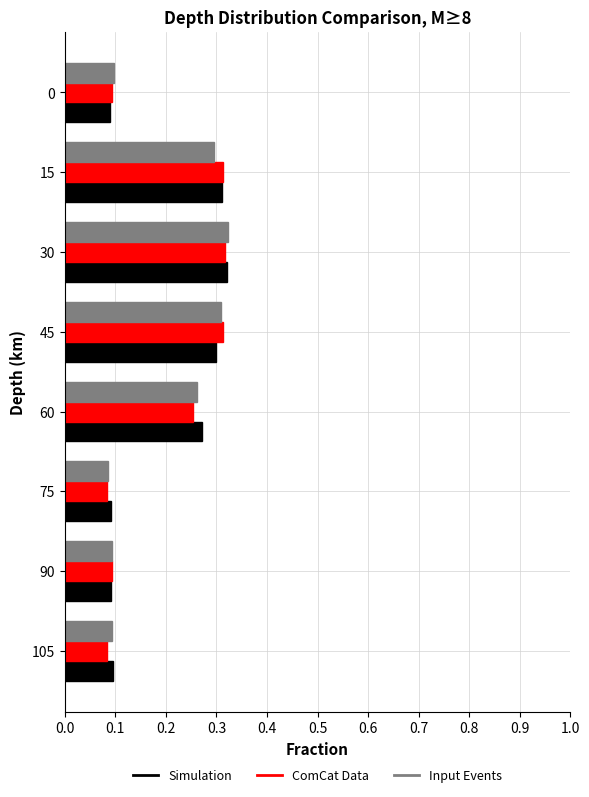

What is the sum of the Simulation values at 60 and 75?

0.4